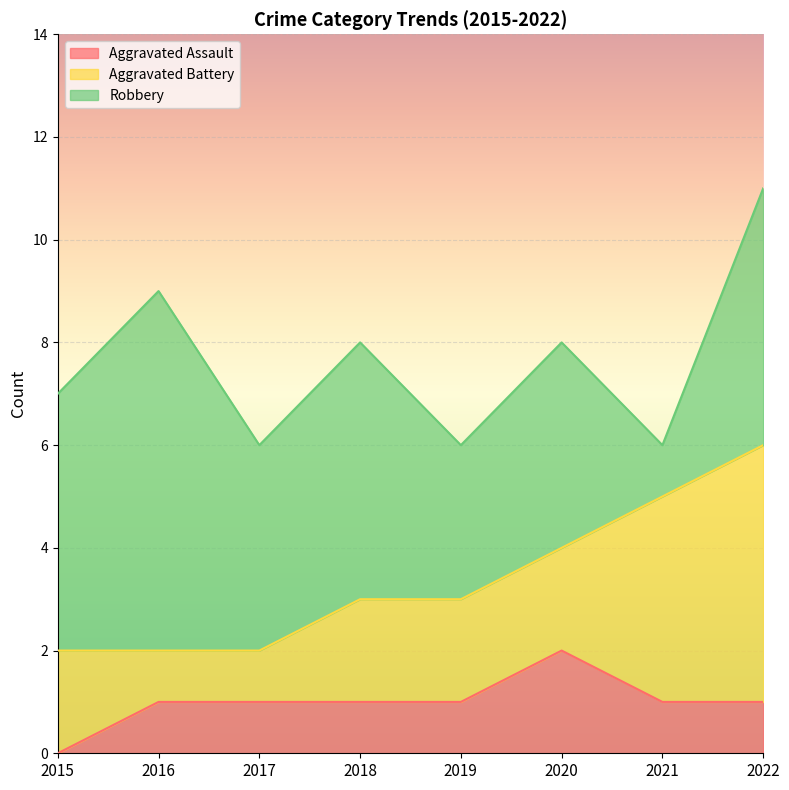

At which category does Robbery reach its first local peak?

2016